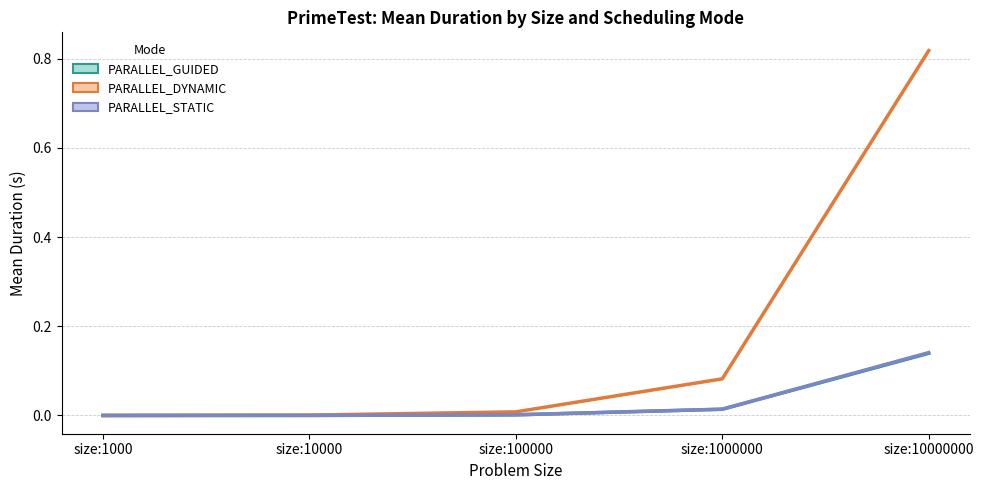

True or false: PARALLEL_GUIDED has more than 0 points higher than both neighbors.

False